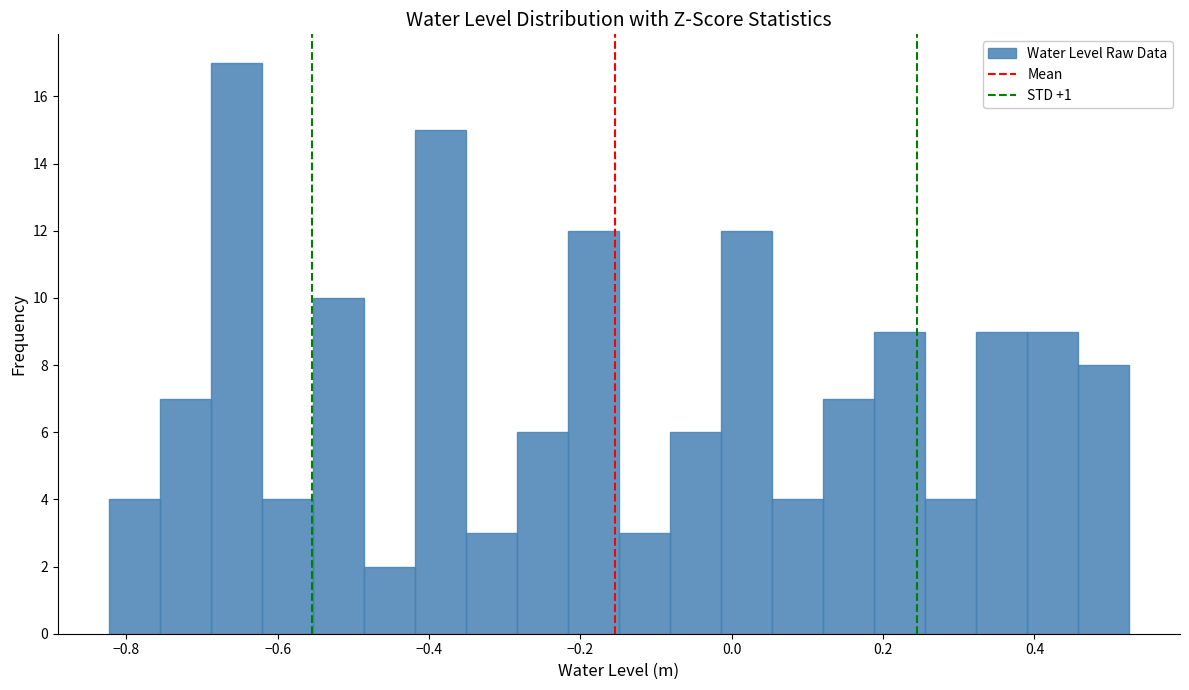

Read against the x-axis, roughly where is the centre of the tallest bar?

-0.66